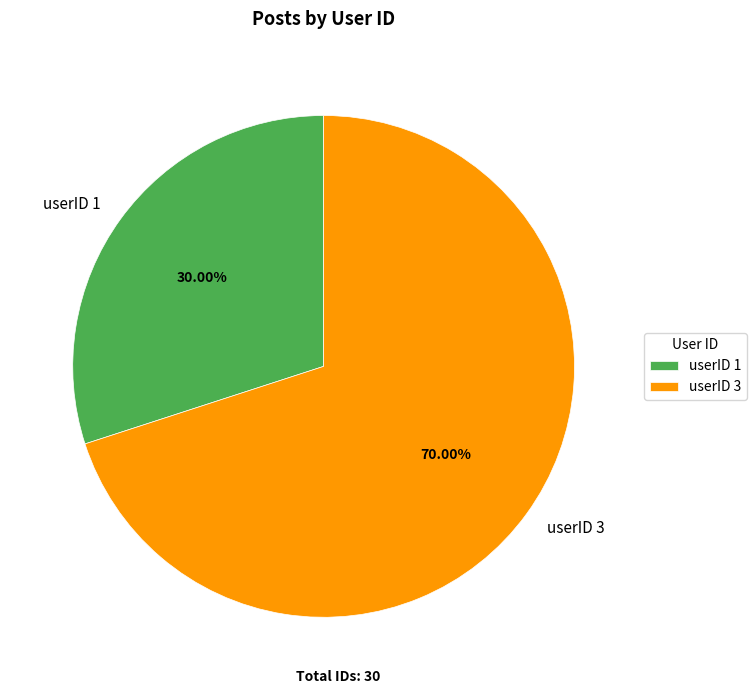

Rank the categories by value from highest to lowest.

userID 3, userID 1